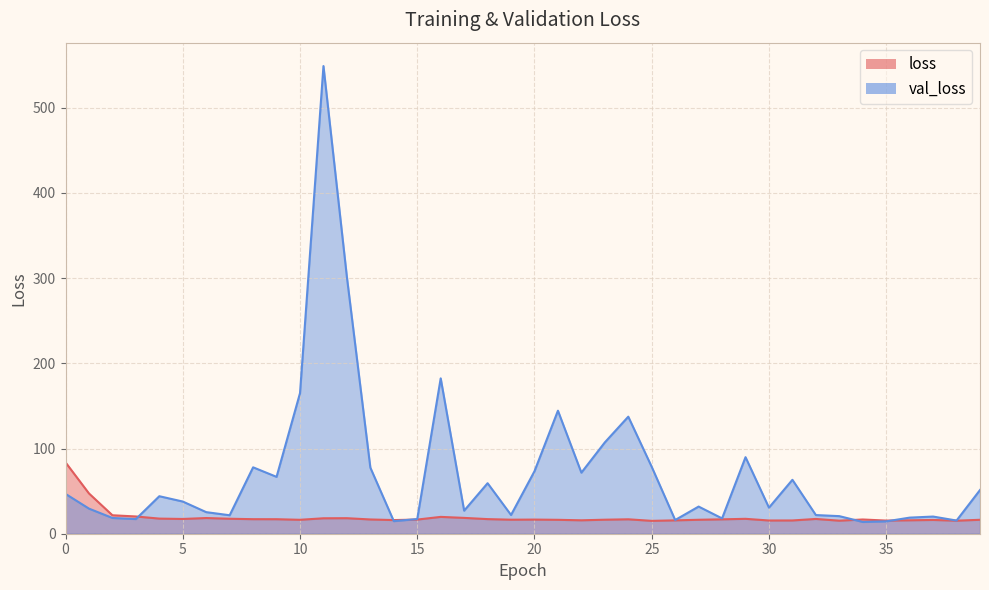

How many interior local valleys does the loss series have?

10